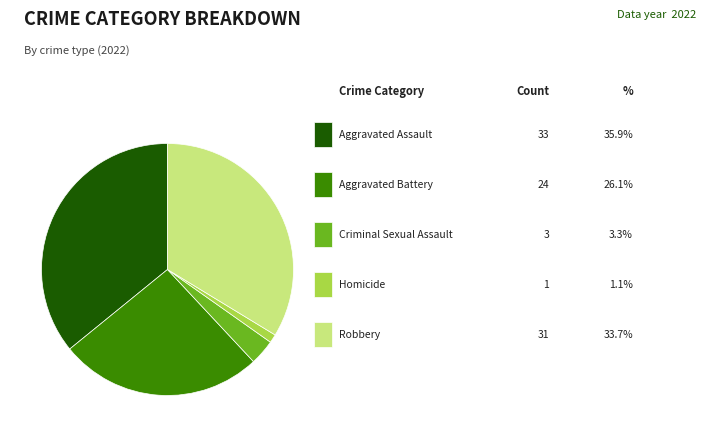

Is there a majority slice in this chart?

No